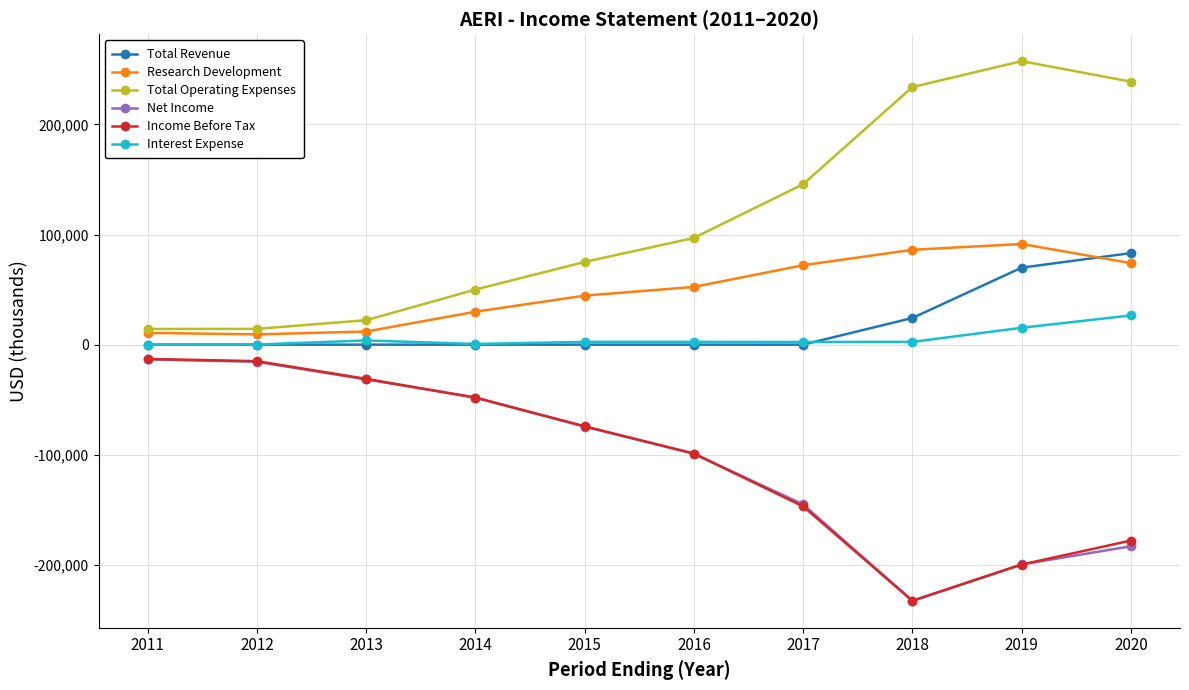

At which category is the sum across all series the highest?

2020